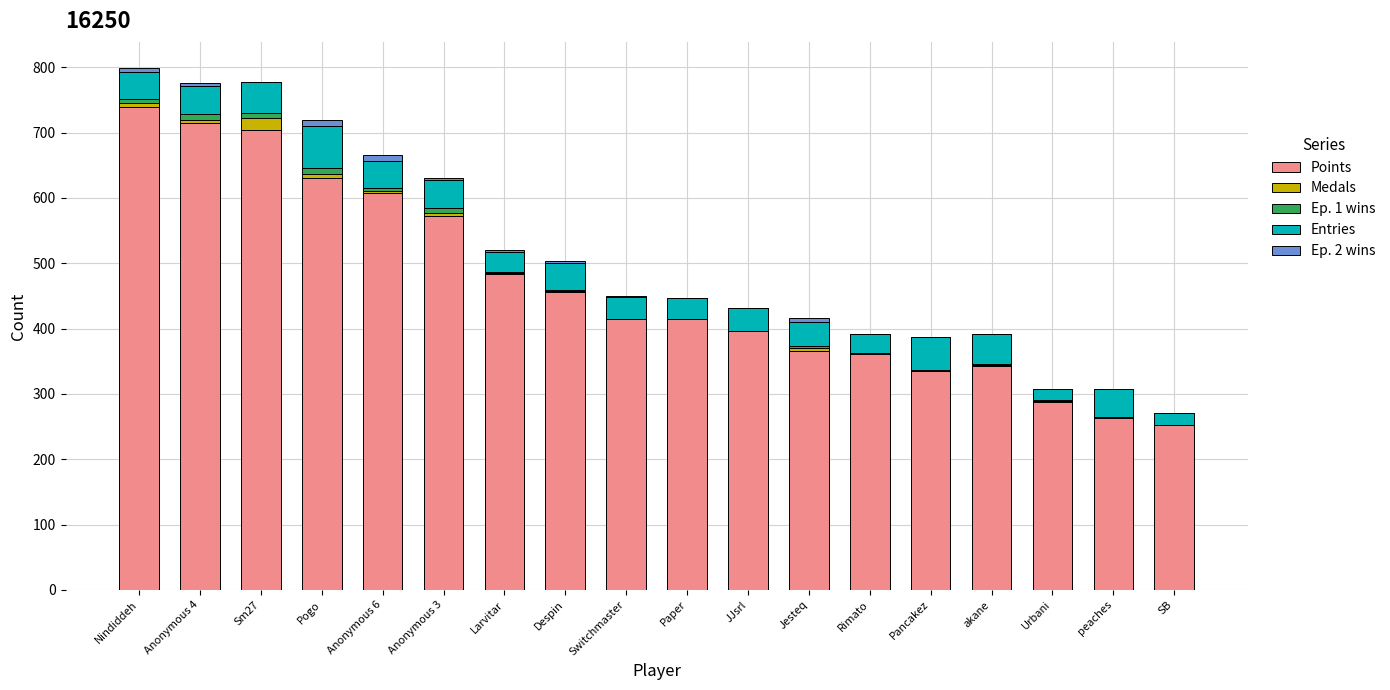

What is the maximum value for Points?

740